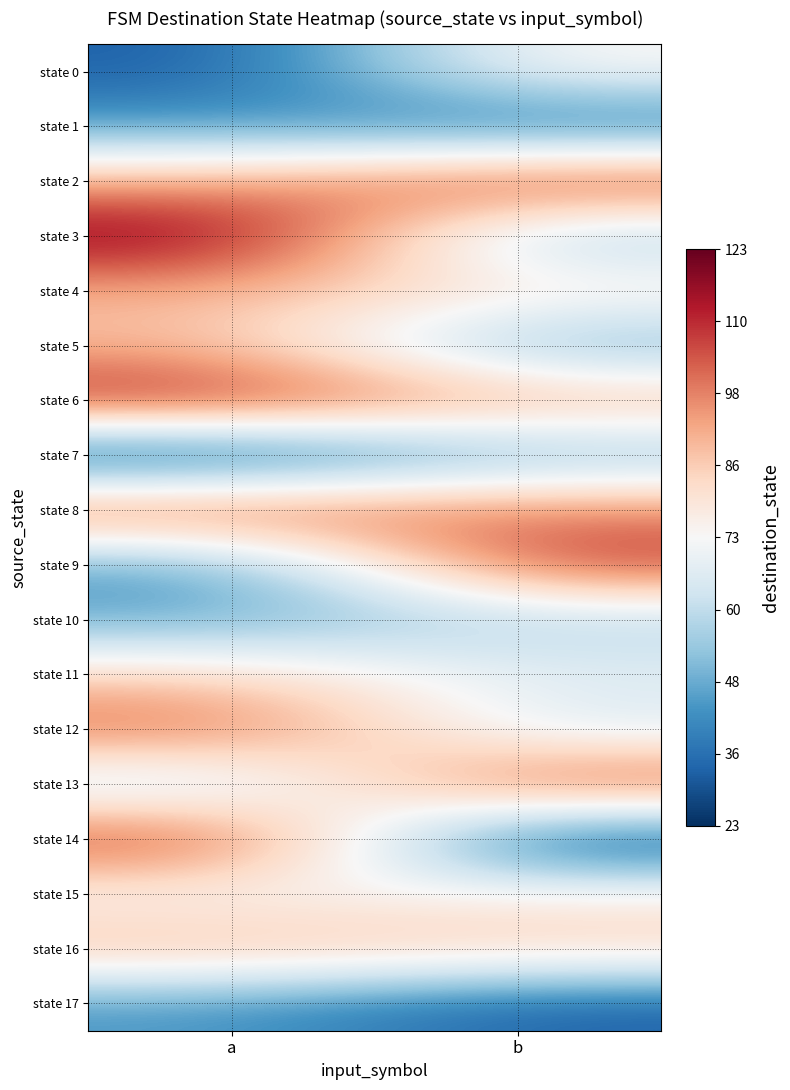

Reading left to right, what are all the values shown in this chart?

state 0: a=31	b=75
state 1: a=45	b=33
state 2: a=91	b=112
state 3: a=123	b=52
state 4: a=90	b=80
state 5: a=89	b=47
state 6: a=115	b=92
state 7: a=23	b=50
state 8: a=107	b=98
state 9: a=43	b=110
state 10: a=47	b=57
state 11: a=84	b=68
state 12: a=104	b=64
state 13: a=57	b=109
state 14: a=112	b=23
state 15: a=71	b=77
state 16: a=91	b=85
state 17: a=44	b=32